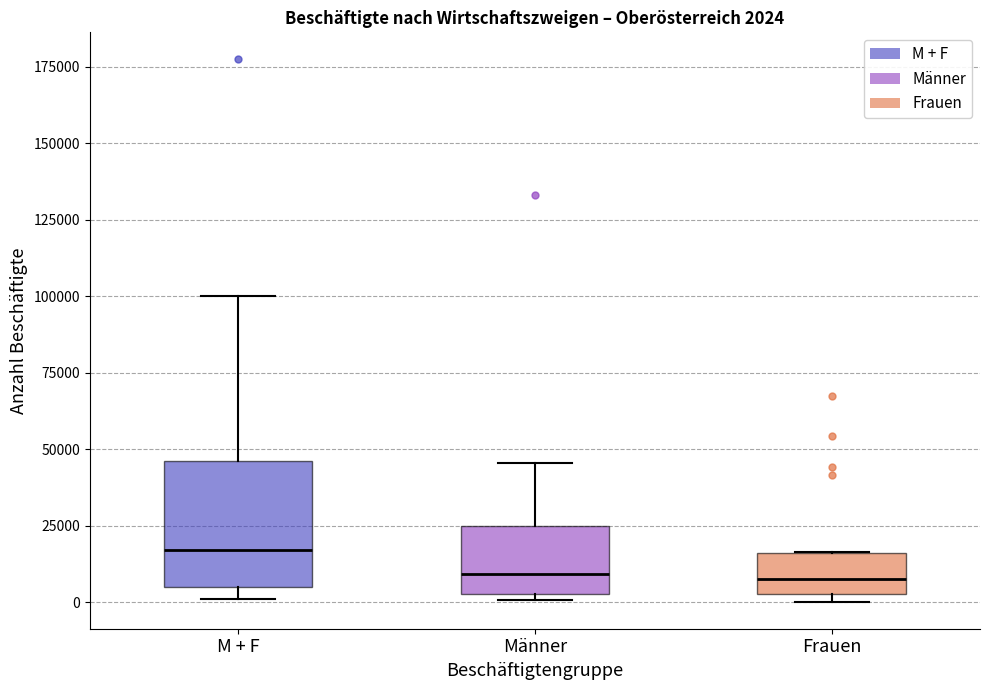

Comparing the boxes themselves (not the whiskers), which one is the tallest?

M + F